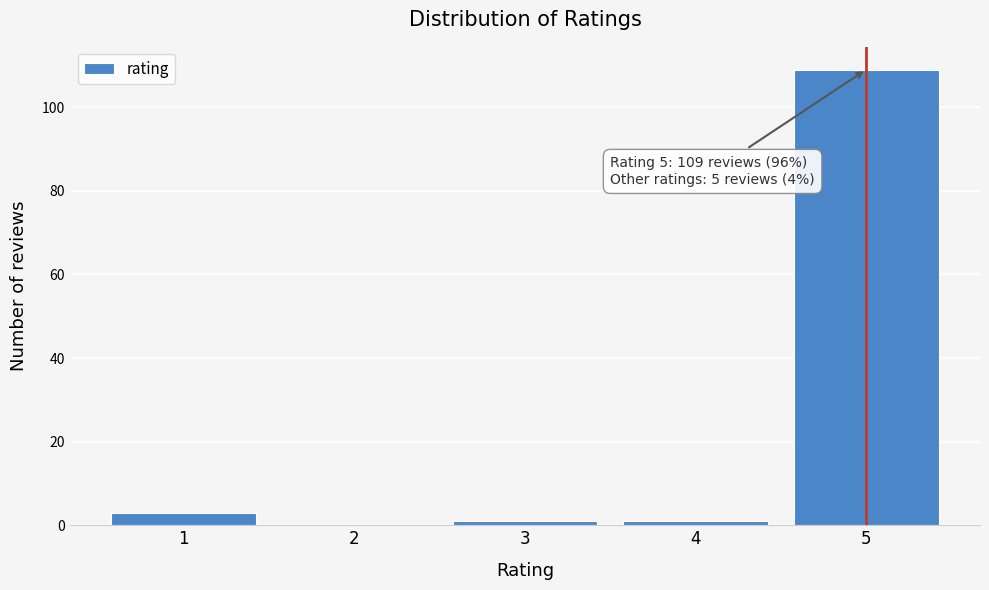

Reading left to right, what are all the values shown in this chart?

1=3	2=0	3=1	4=1	5=109